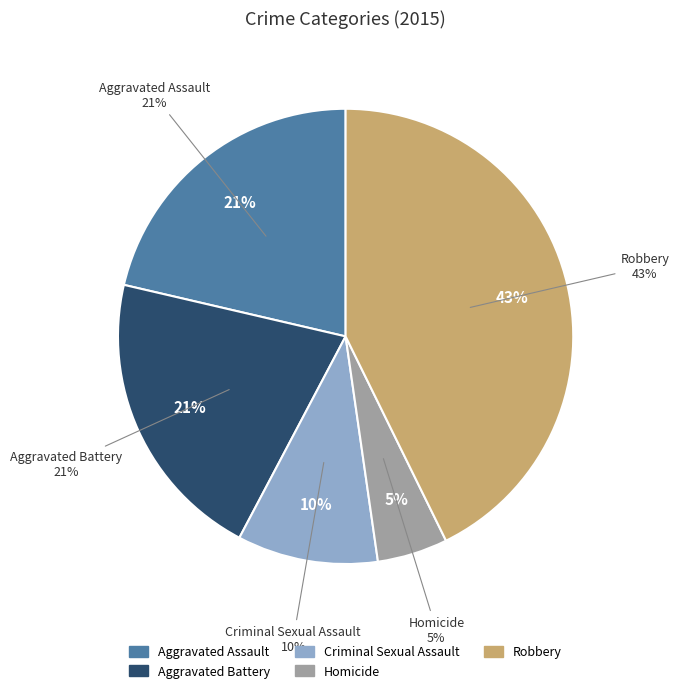

Which category has the biggest portion of the pie?

Robbery